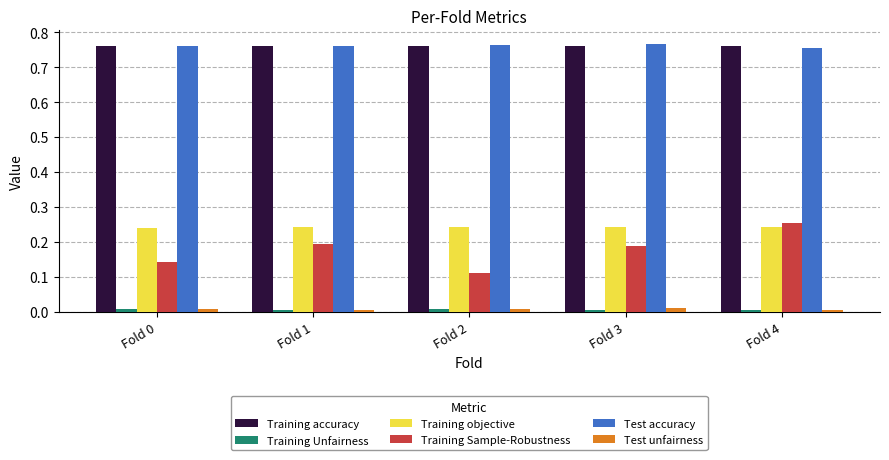

The Test accuracy series shows 1.1 at Fold 4. True or false?

False